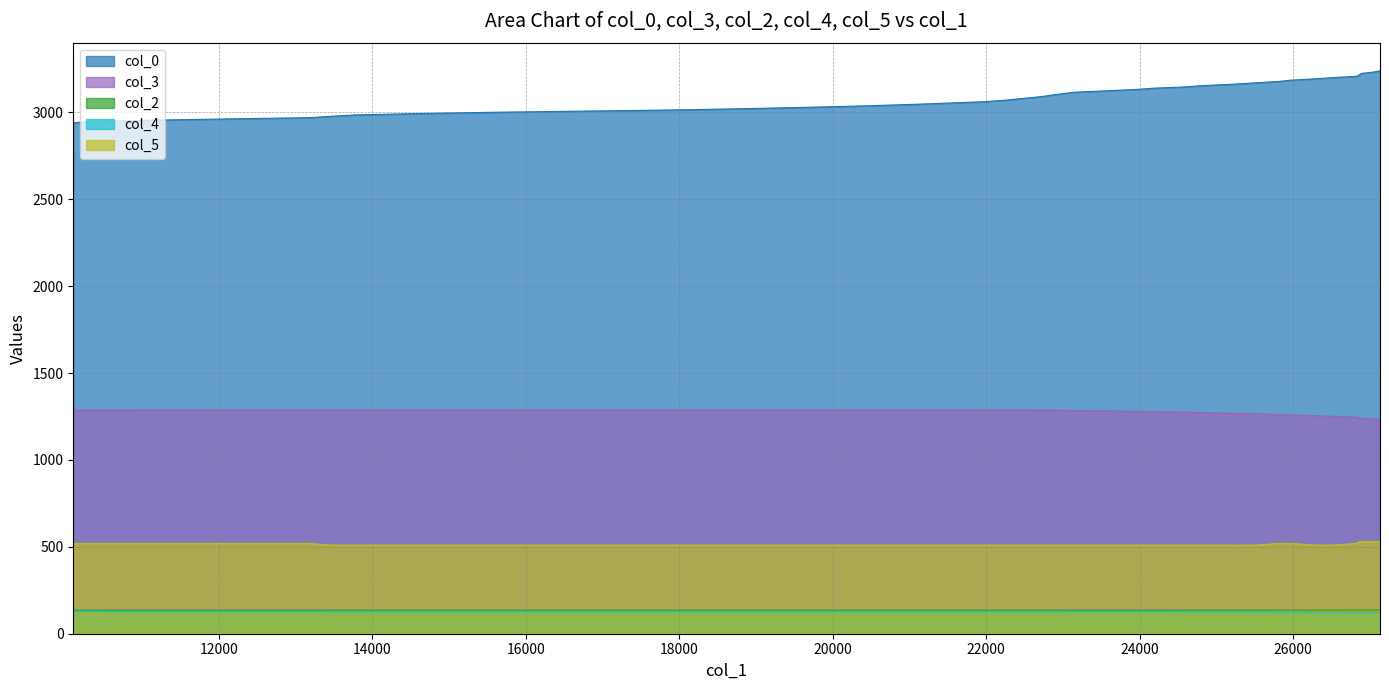

What is the minimum value shown in the chart?

119.0